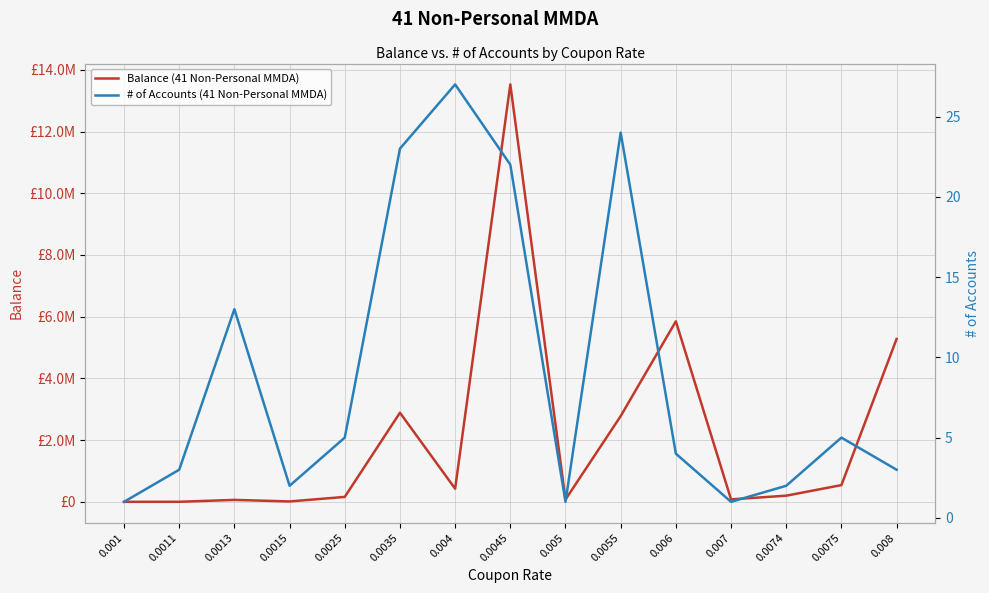

What are all the series names shown in the legend?

Balance (41 Non-Personal MMDA), # of Accounts (41 Non-Personal MMDA)